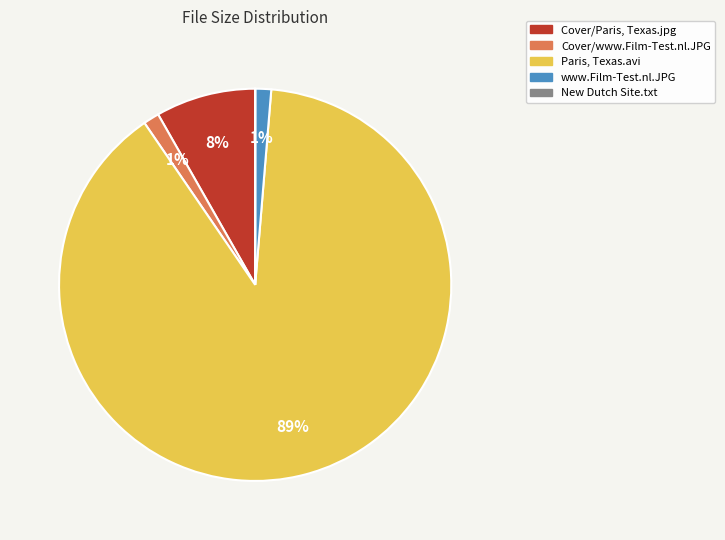

Combined, do www.Film-Test.nl.JPG and Paris, Texas.avi account for over 50%?

Yes